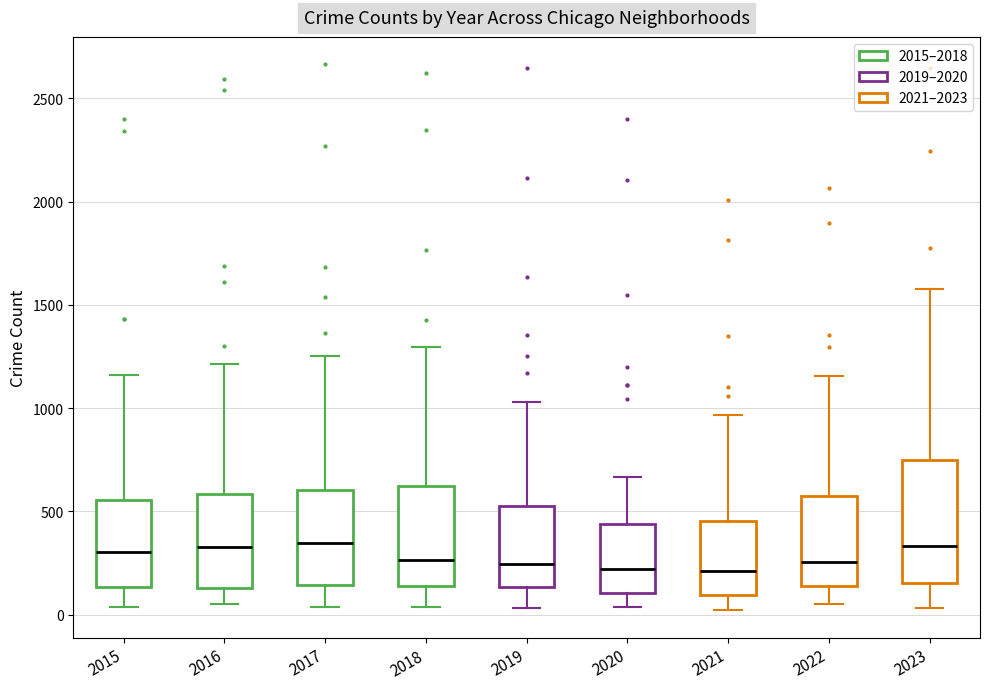

Reading left to right, read every box against the y-axis: the position of its median line, the range the box covers, and the ends of its whiskers. The values are not printed on the chart, so give them approximately, as read against the axis.

2015: median 300, box 150 to 550, whiskers 50 to 1150
2016: median 350, box 150 to 600, whiskers 50 to 1200
2017: median 350, box 150 to 600, whiskers 50 to 1250
2018: median 250, box 150 to 600, whiskers 50 to 1300
2019: median 250, box 150 to 550, whiskers 50 to 1050
2020: median 200, box 100 to 450, whiskers 50 to 650
2021: median 200, box 100 to 450, whiskers 0 to 950
2022: median 250, box 150 to 600, whiskers 50 to 1150
2023: median 350, box 150 to 750, whiskers 50 to 1600